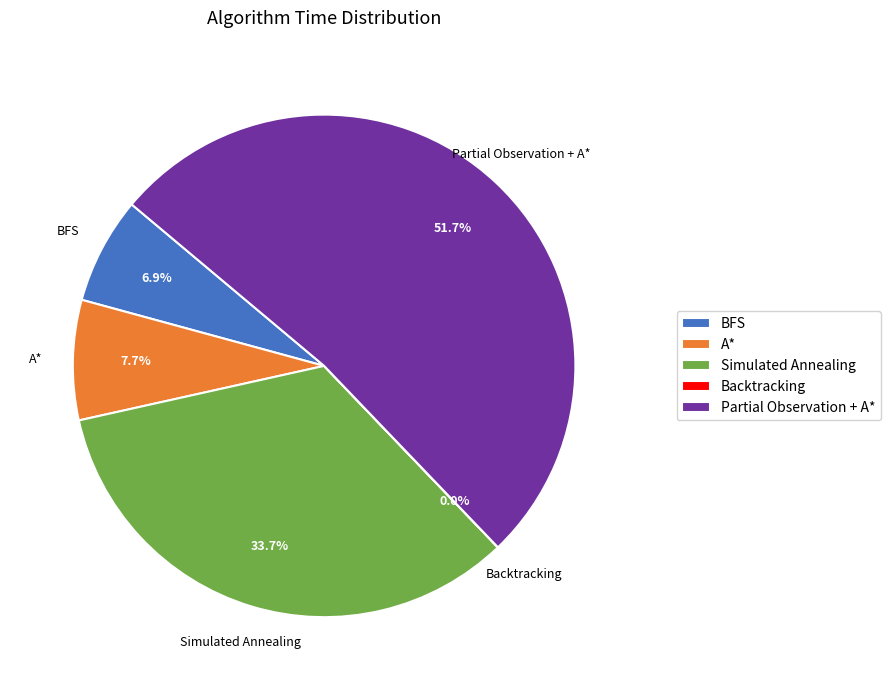

Which slice represents more than half of the pie?

Partial Observation + A*